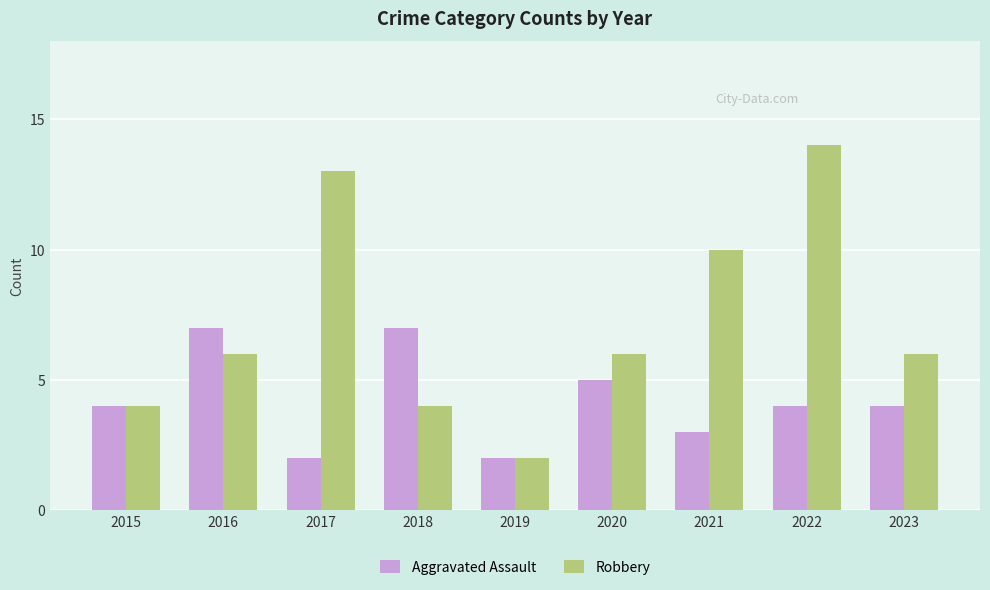

Reading left to right, transcribe all the data shown in this chart.

Aggravated Assault: 4	7	2	7	2	5	3	4	4
Robbery: 4	6	13	4	2	6	10	14	6